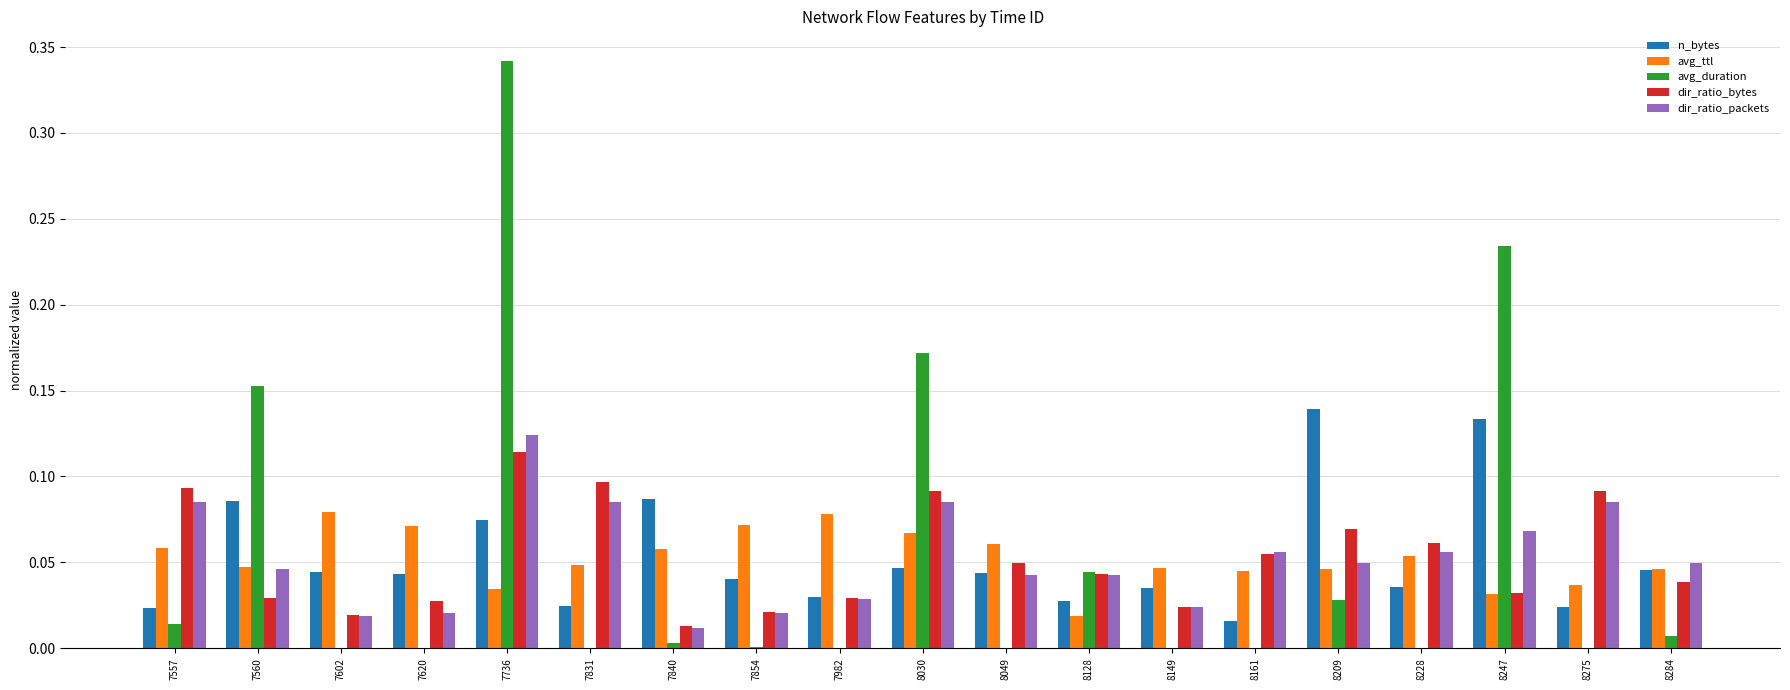

At which label does avg_duration reach its peak?

7736